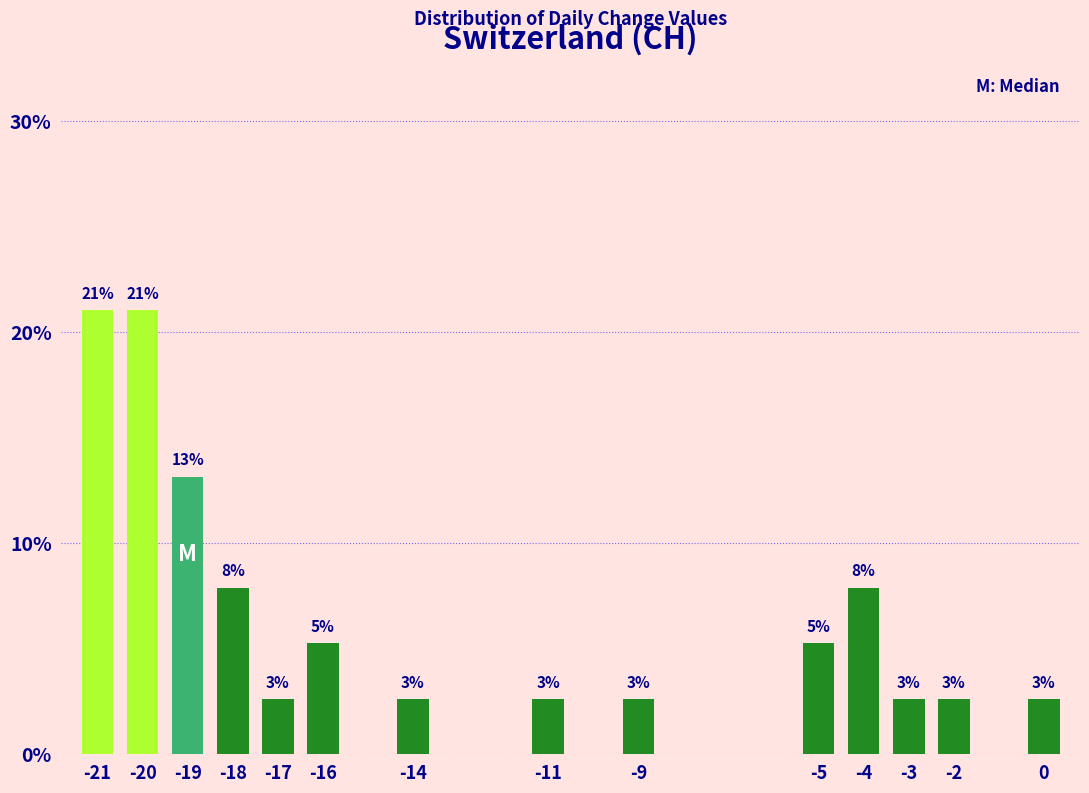

How many bars are there in total?

14